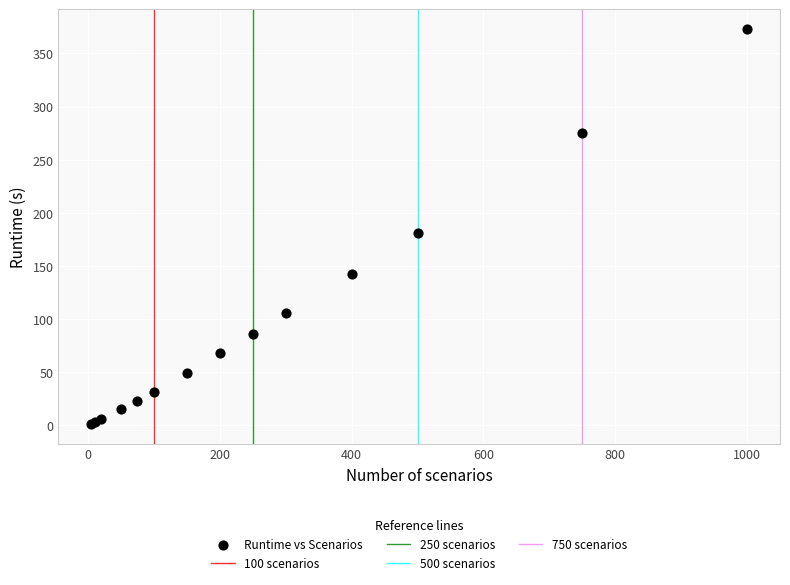

What Y value in the scatter plot is closest to 187?

181.2